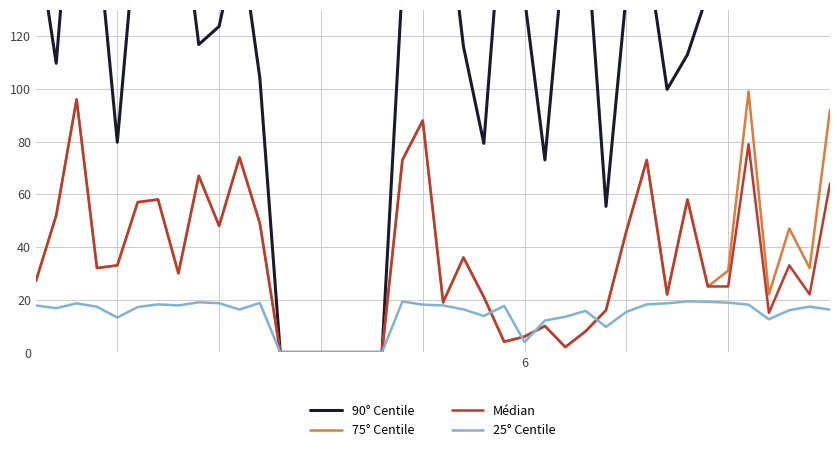

What is the highest value of the Médian series?

96.0